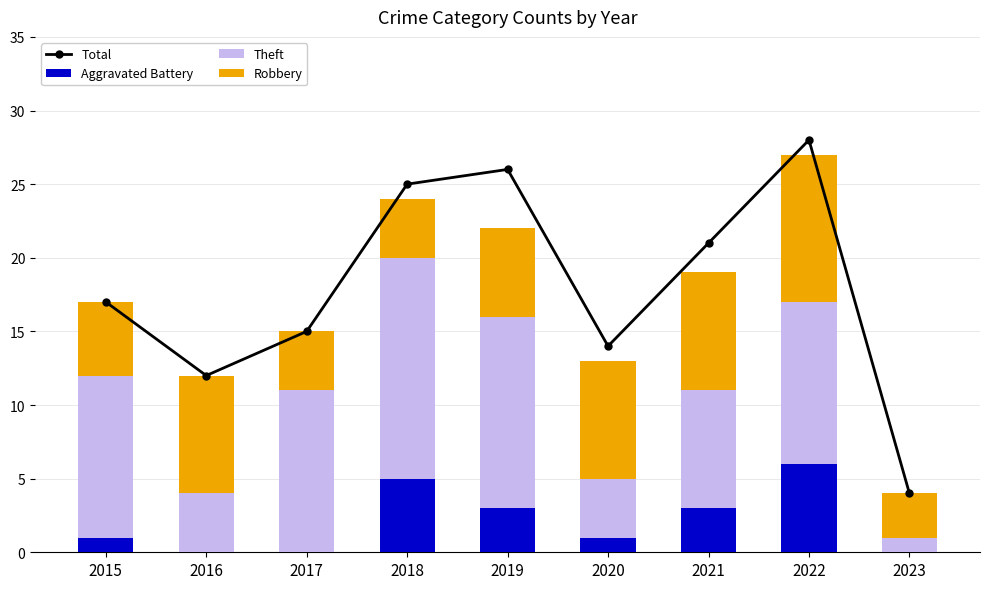

Which category has the highest value in the Theft series?

2018